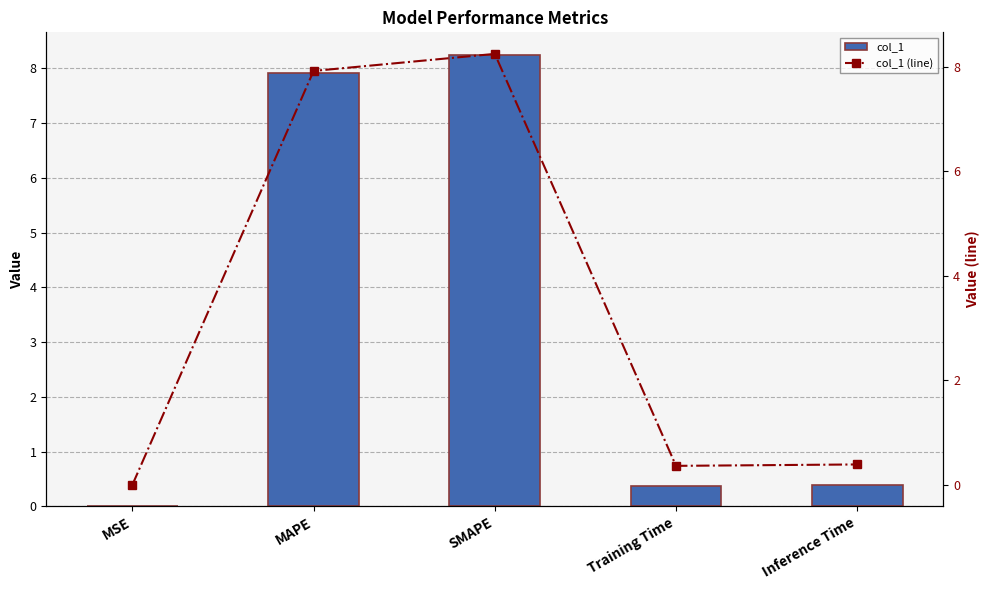

Rank the series by their maximum value, from highest to lowest.

col_1, col_1 (line)